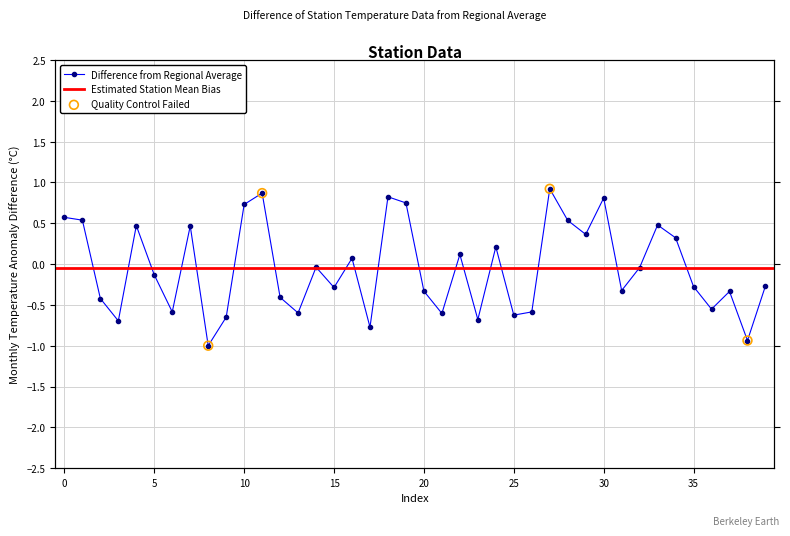

What is the change in value from 14 to 30?

+0.8